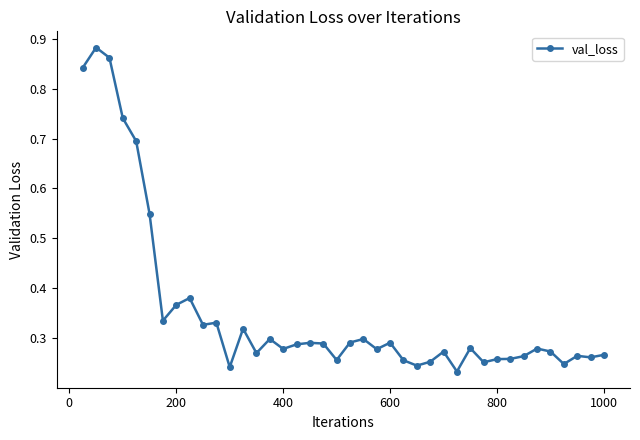

Count the values in the range 0 to 1.

40